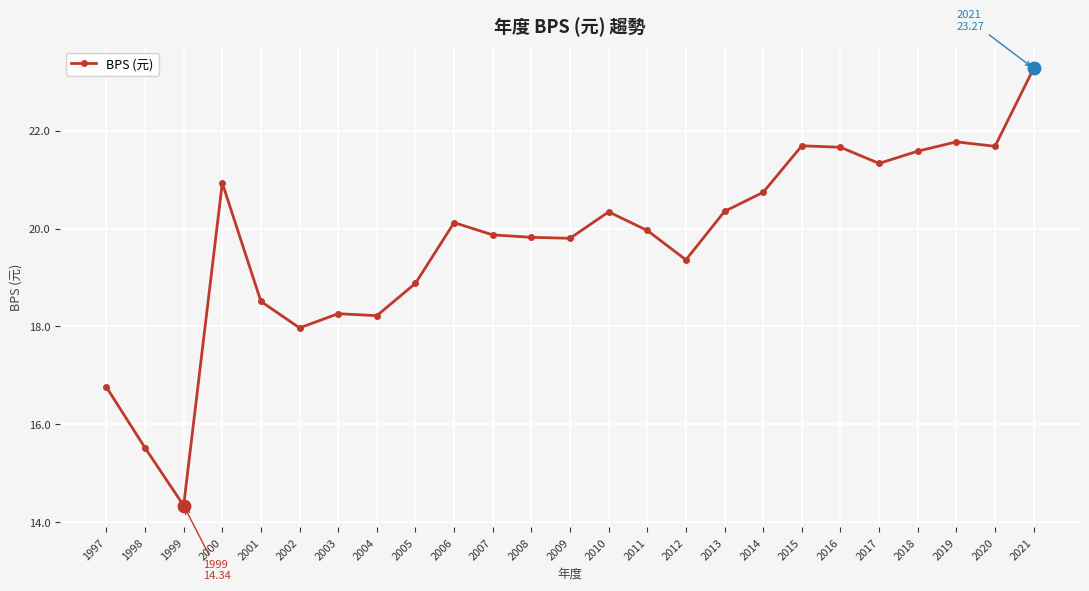

The value at 2001 is 11.6. True or false?

False